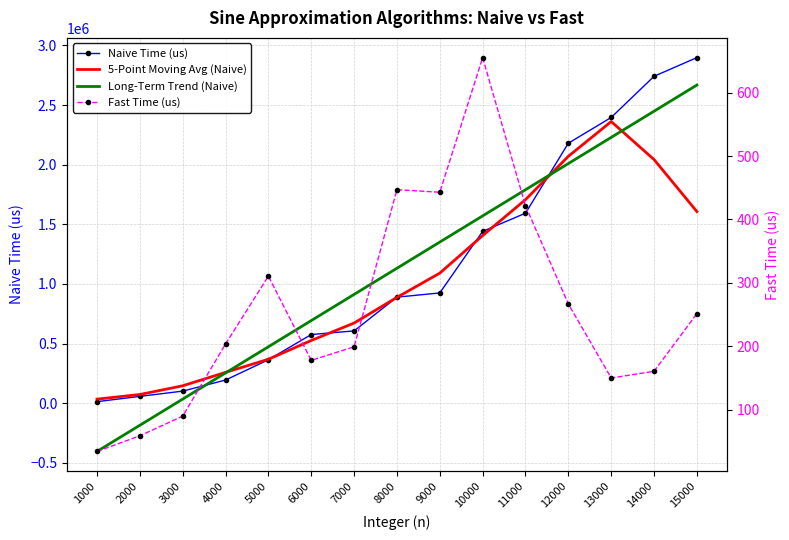

What is the difference between the 5-Point Moving Avg (Naive) values at 12000 and 14000?

27307.4